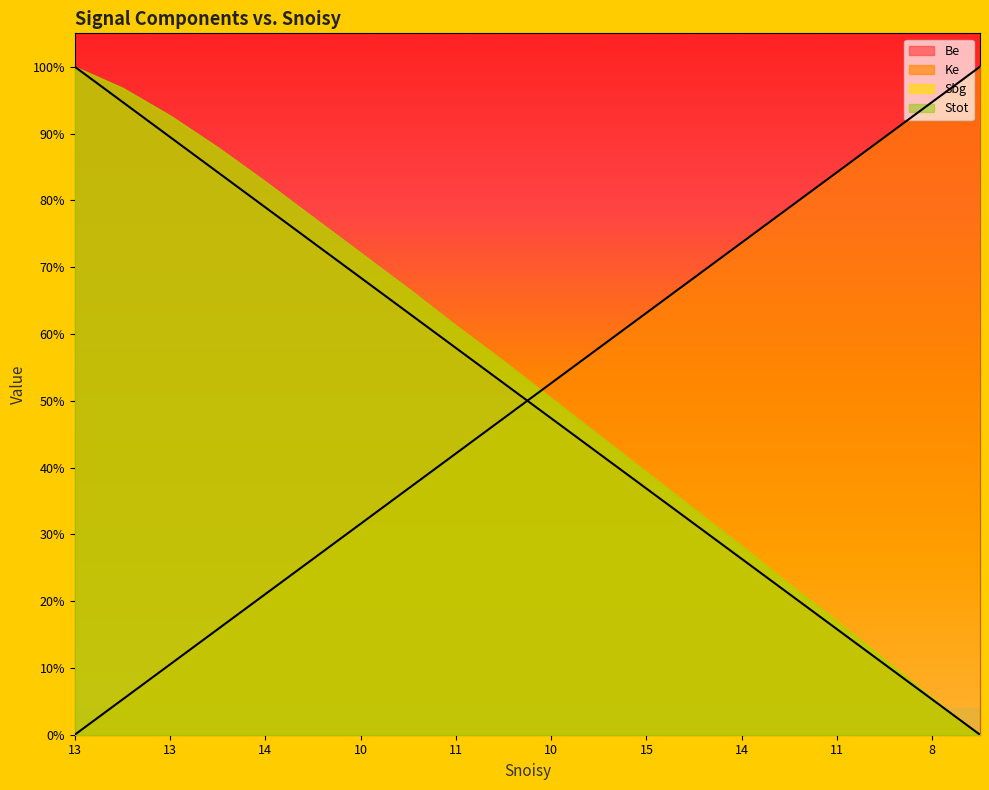

Does the chart display data point markers on the line(s)?

No